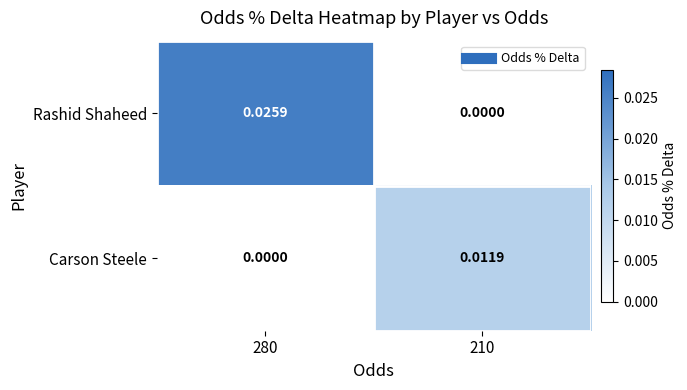

List the series in order of their peak value, lowest first.

Carson Steele, Rashid Shaheed